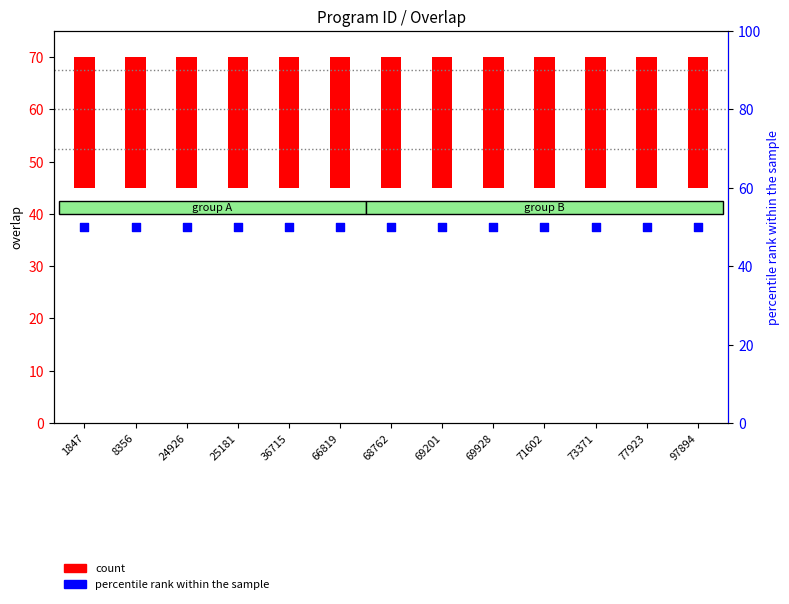

Which series has the largest total across all categories?

percentile rank within the sample